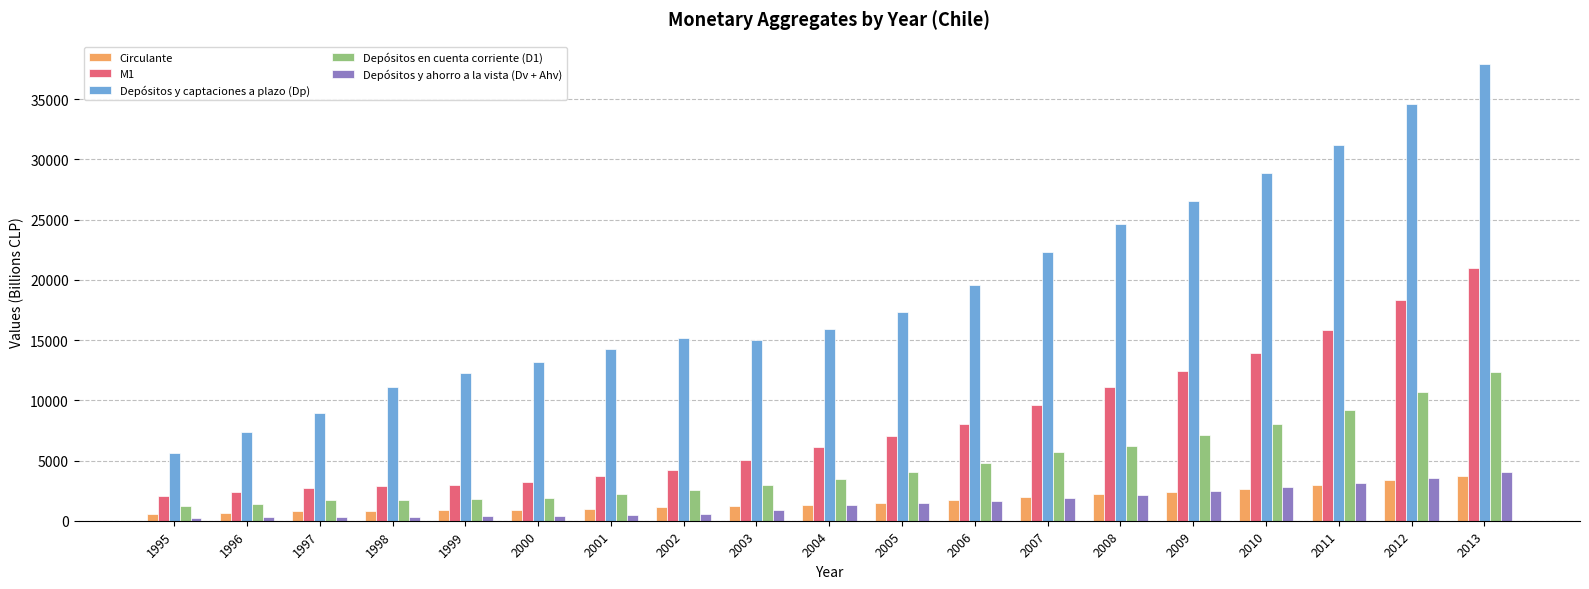

What is the spread (max minus min) of values at 1998?

10804